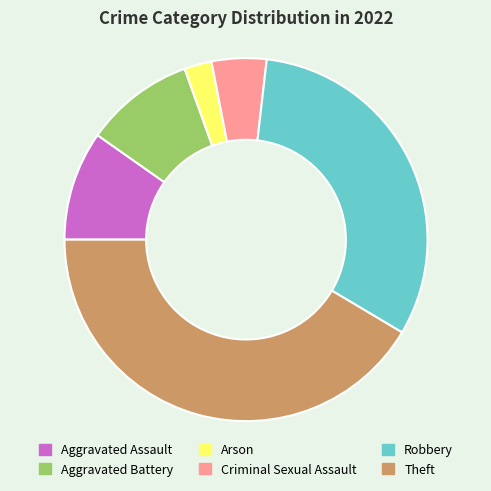

The Aggravated Battery slice represents 10% of the pie. True or false?

True